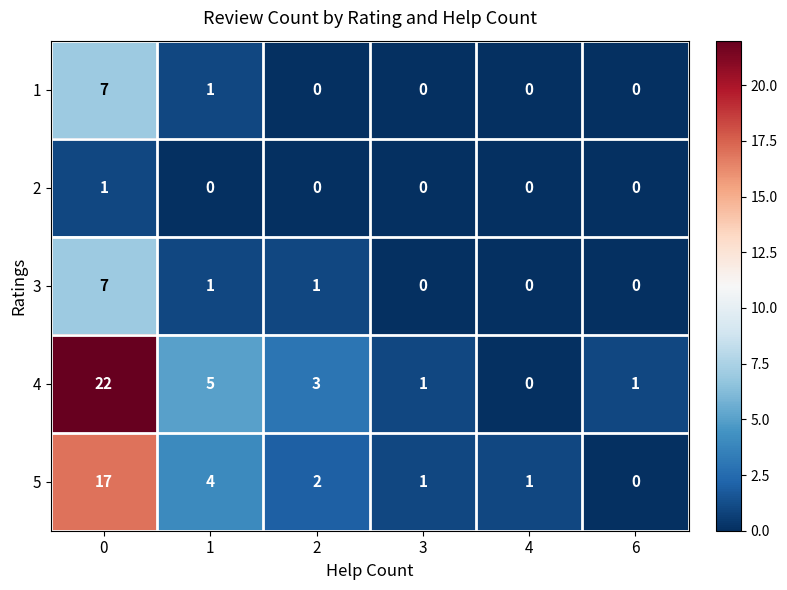

At how many categories does at least one series exceed 16?

1